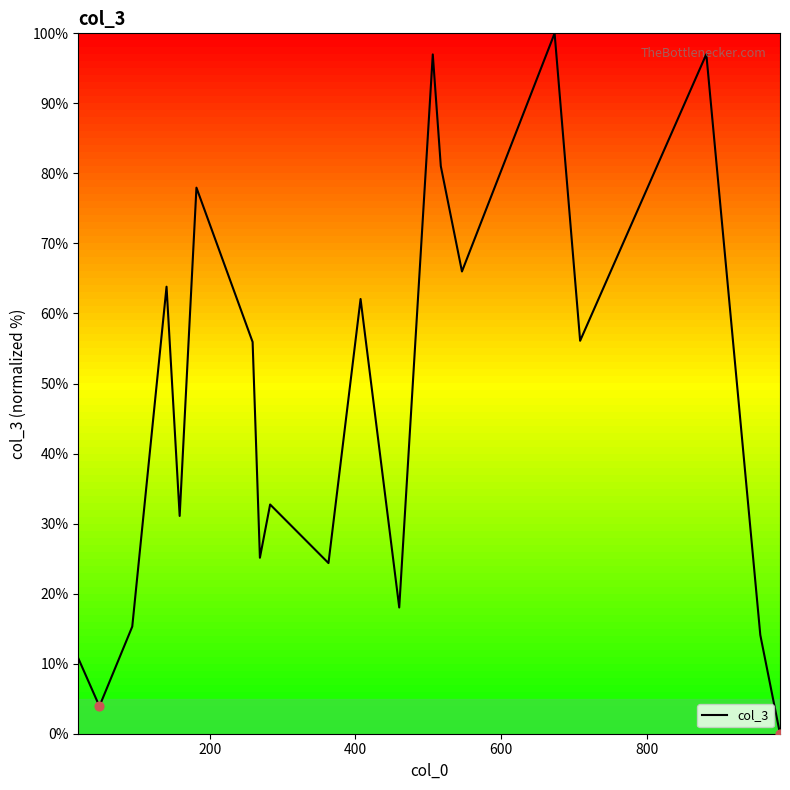

What is the greatest value displayed?

100.0